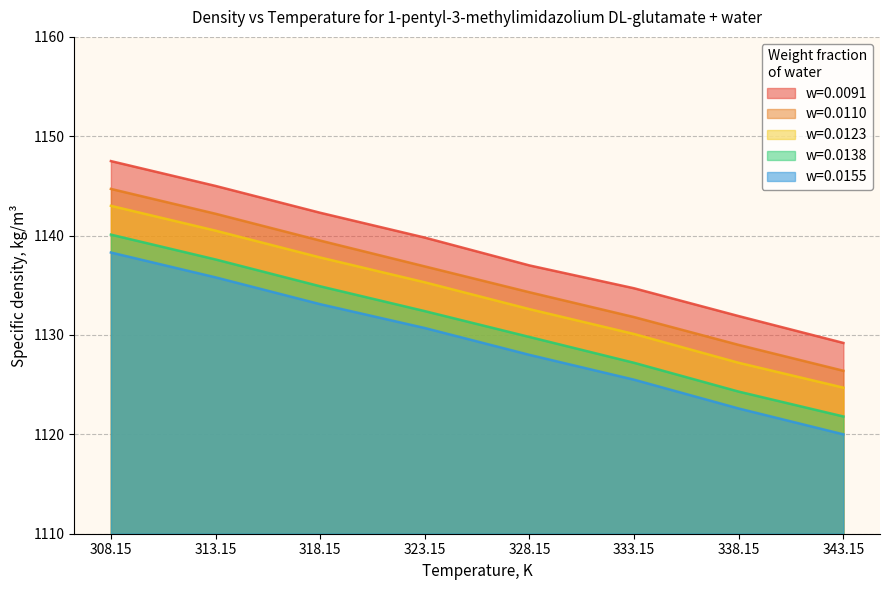

What is the maximum value shown in the chart?

1147.5